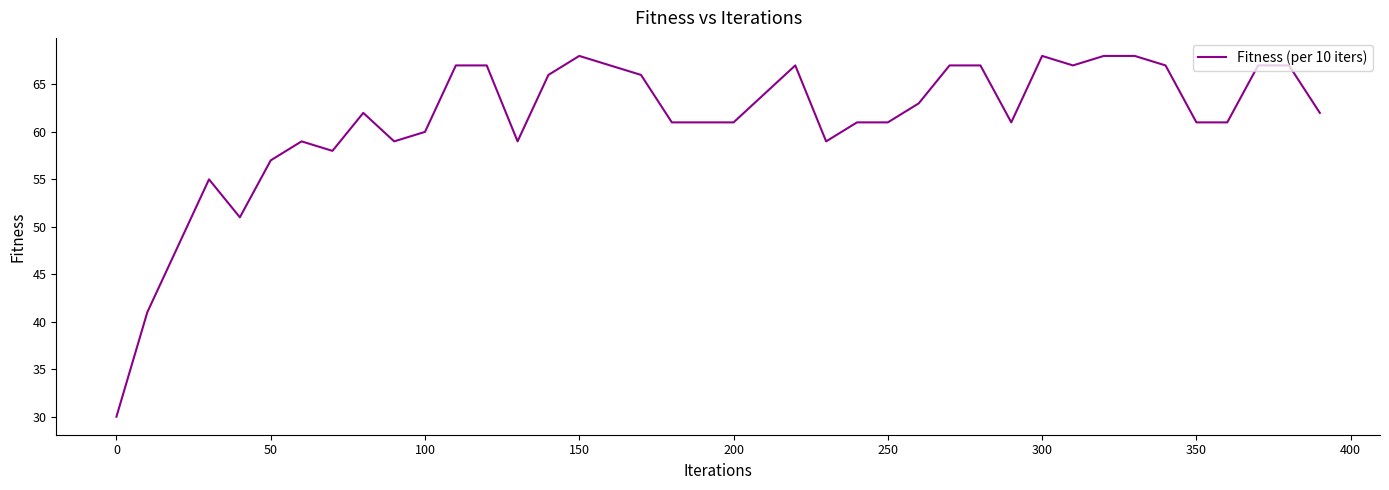

What is the greatest value displayed?

68